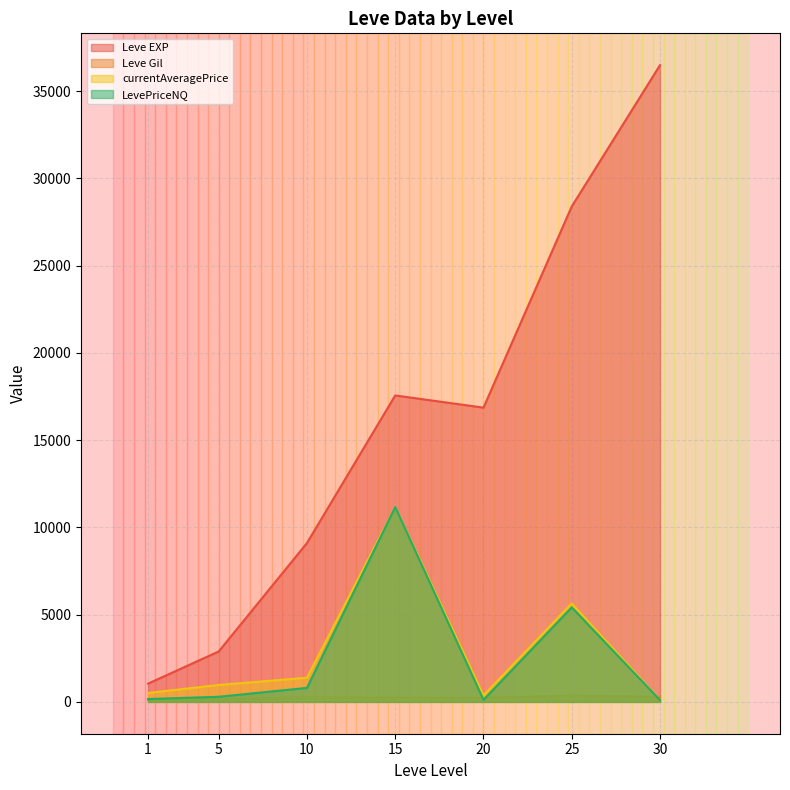

Which series has the largest total across all categories?

Leve EXP